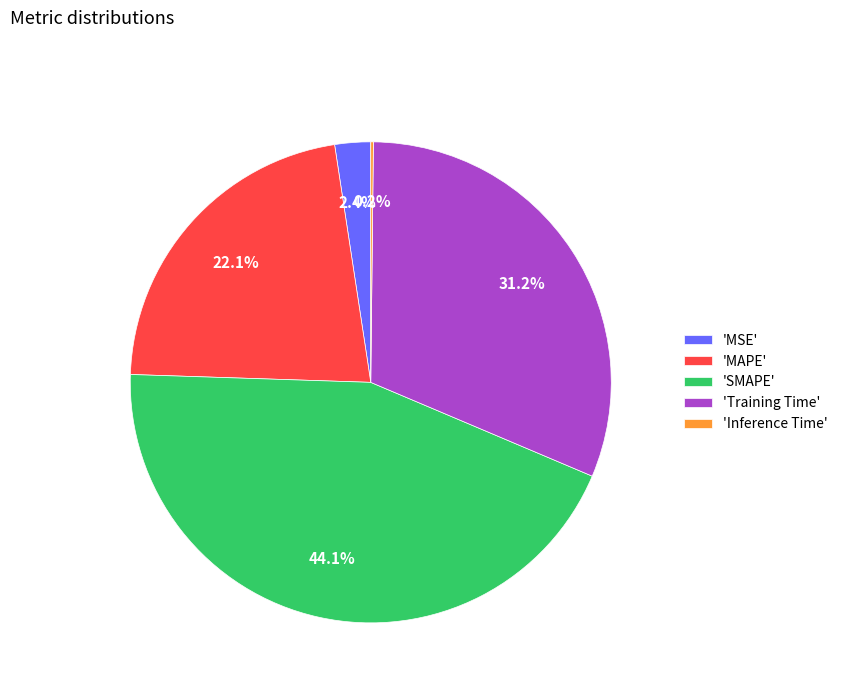

Which category has the biggest portion of the pie?

'SMAPE'